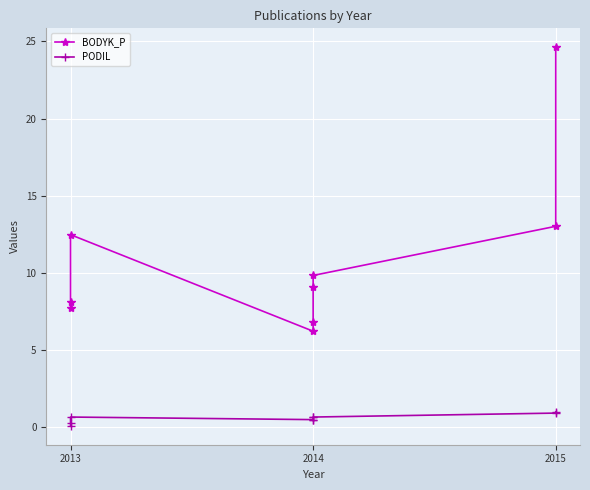

What is the maximum value shown in the chart?

24.6